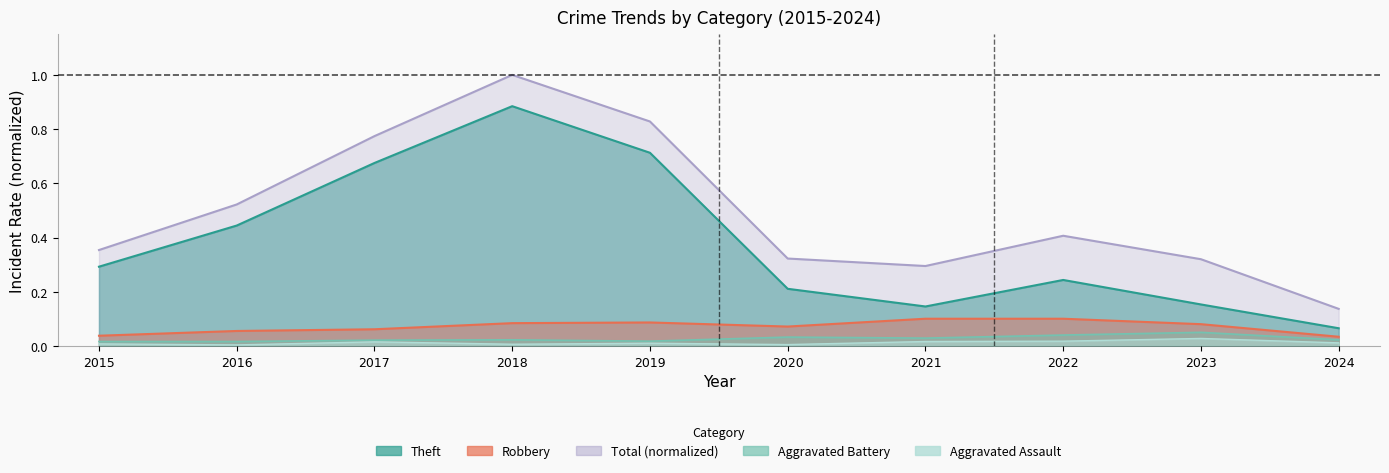

True or false: Robbery and Total intersect in this chart.

False